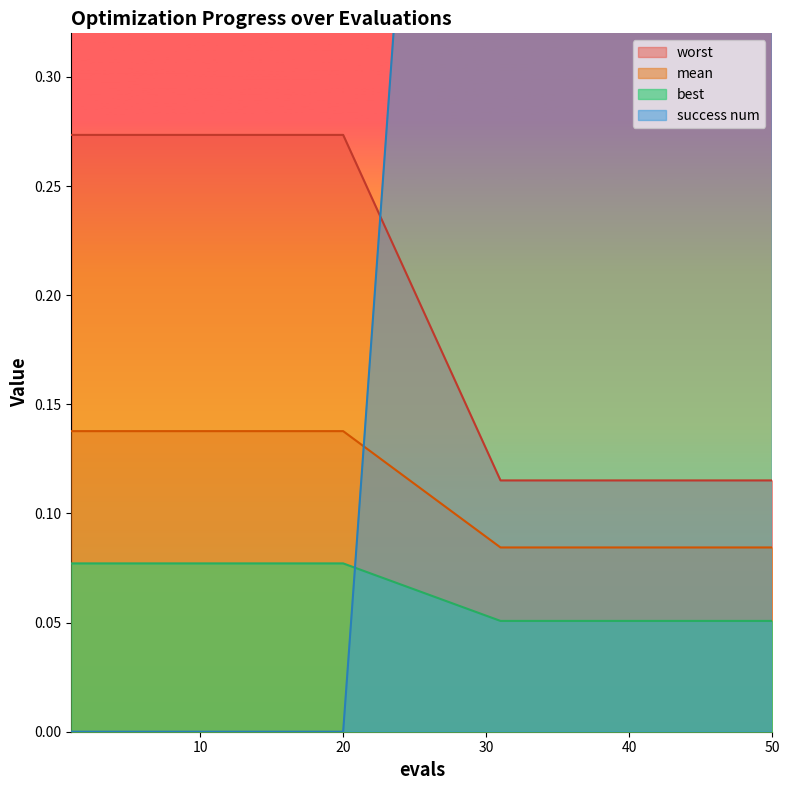

Which series has the widest spread of values?

success num